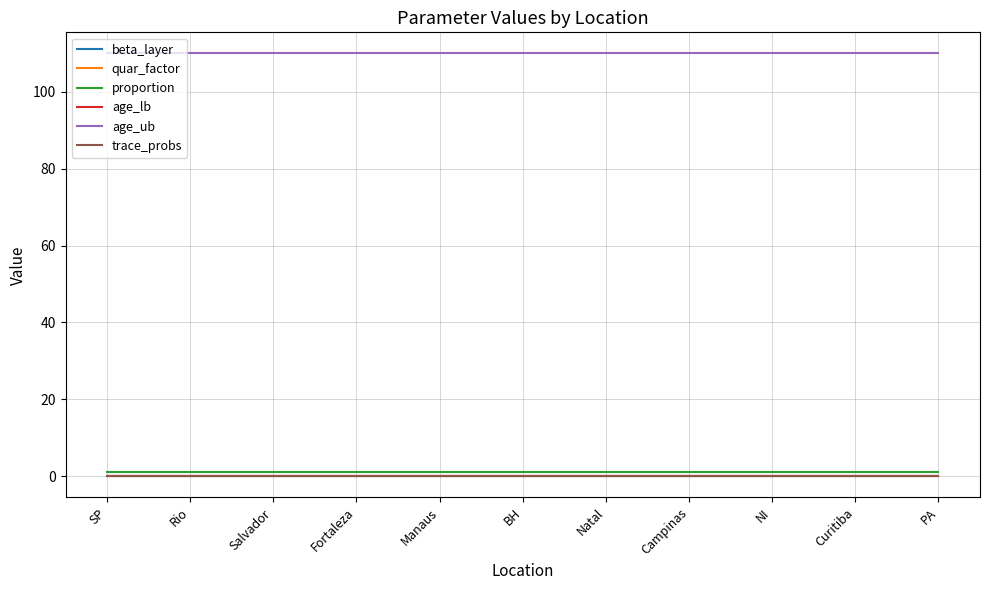

At which label is trace_probs closest to 0?

SP